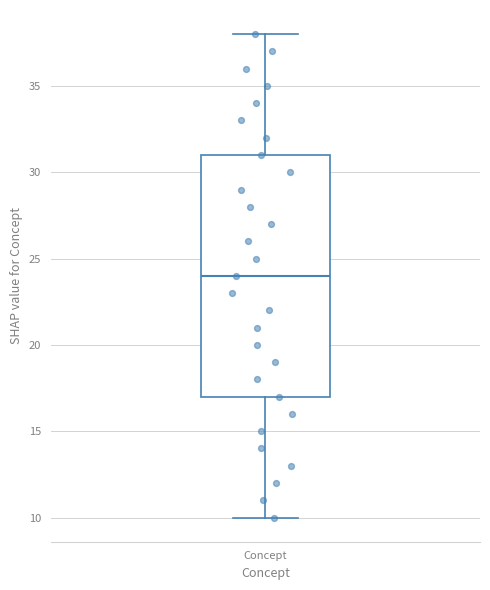

Where does the lower whisker of the box for Concept end on the y-axis? The values are not printed on the chart, so give them approximately, as read against the axis.

10